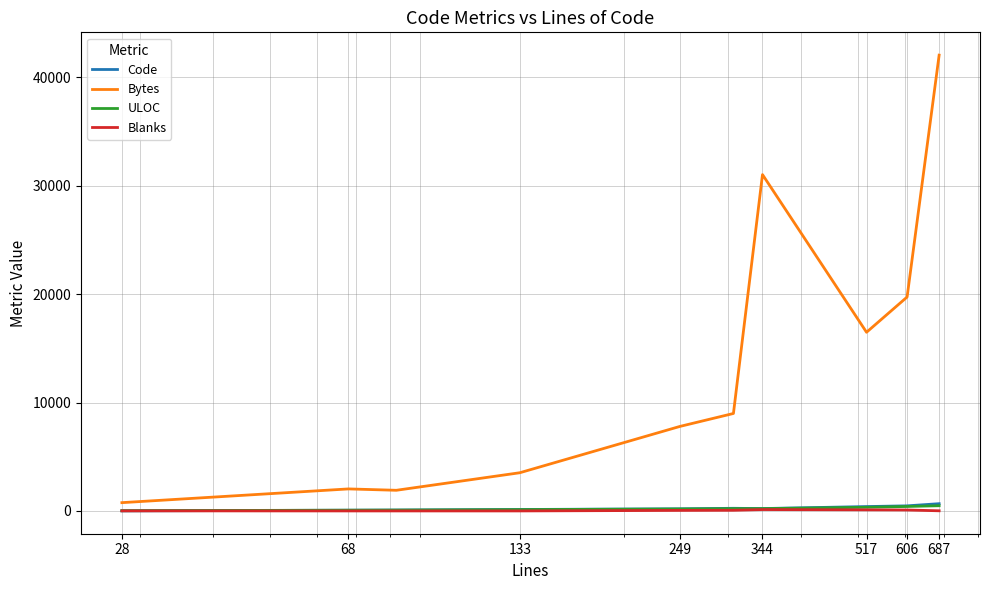

What is the maximum value shown in the chart?

42047